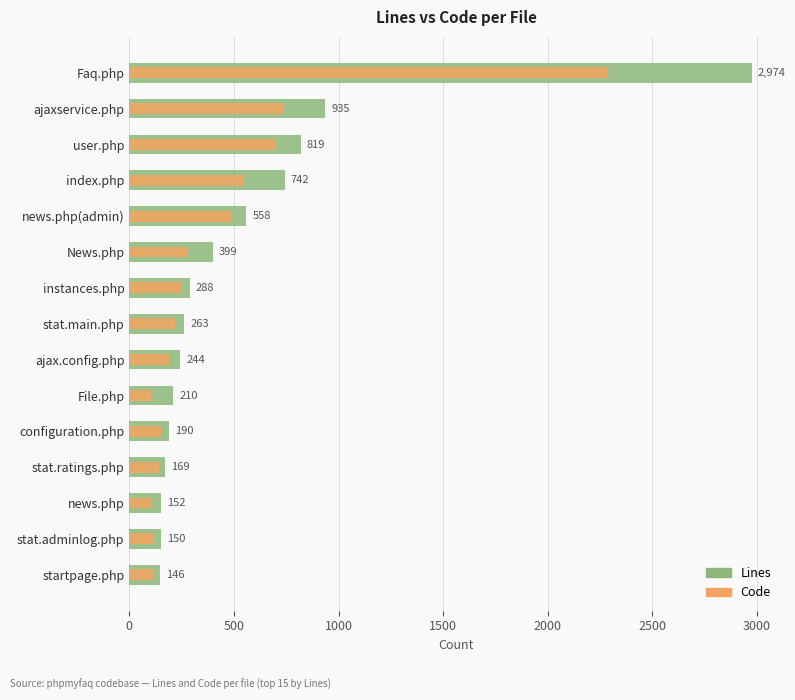

Reading right to left, list all the values displayed in this chart.

Lines: 2974	935	819	742	558	399	288	263	244	210	190	169	152	150	146
Code: 2288	733	695	542	493	279	253	219	190	103	153	142	107	118	119